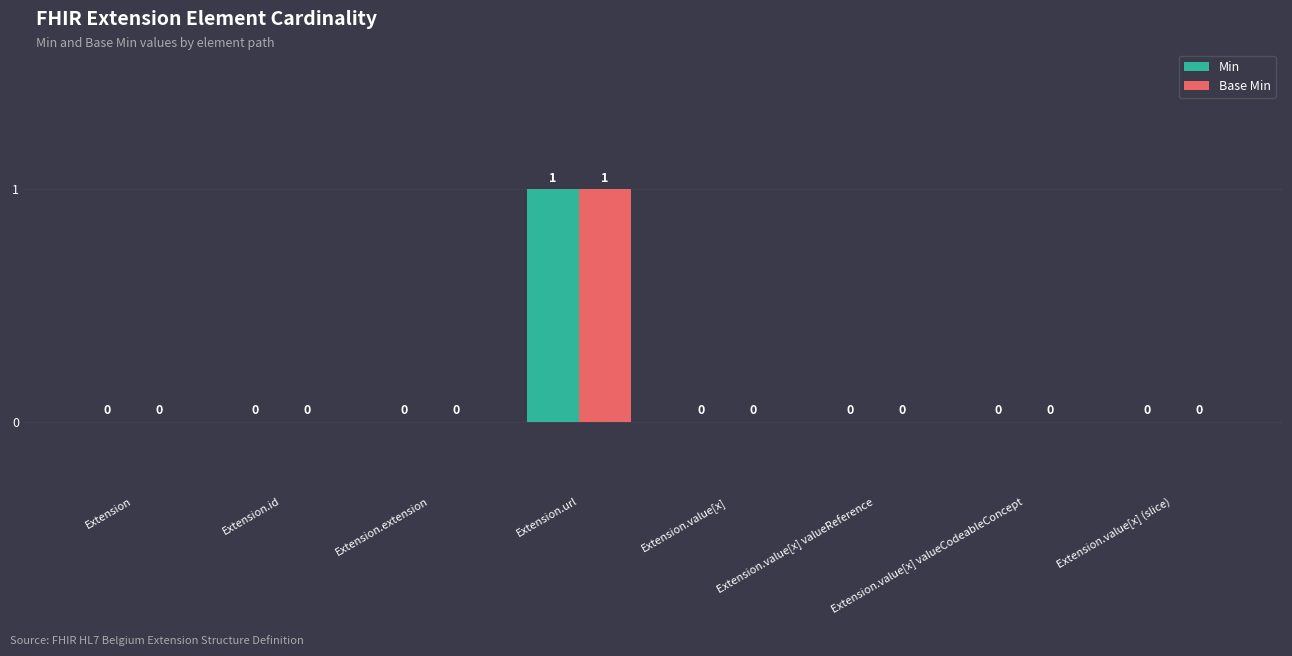

The value of Base Min at Extension.id is 0. True or false?

True